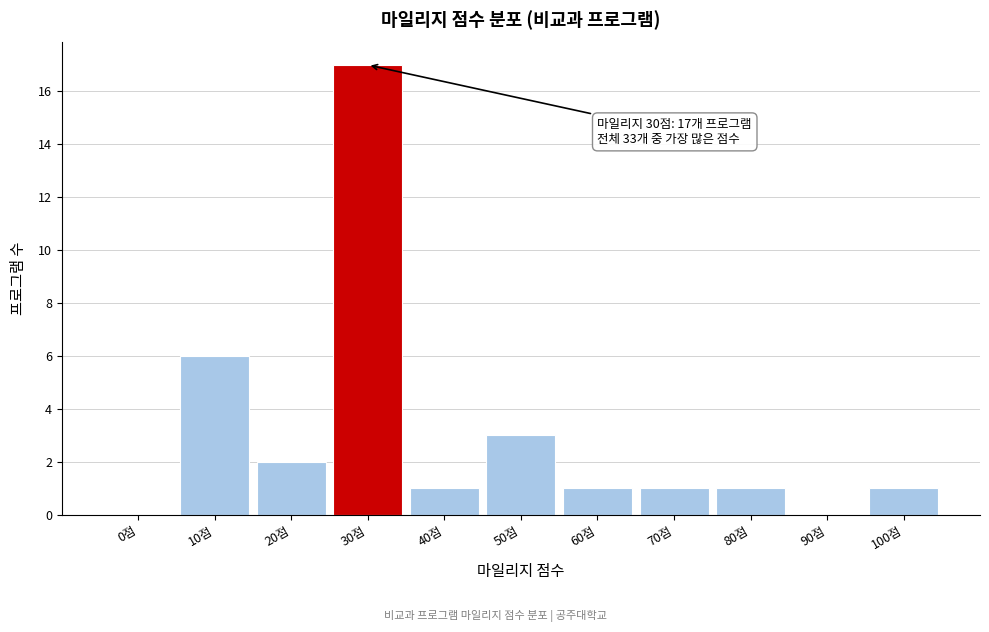

Reading right to left, transcribe all the data shown in this chart.

100점=1	90점=0	80점=1	70점=1	60점=1	50점=3	40점=1	30점=17	20점=2	10점=6	0점=0